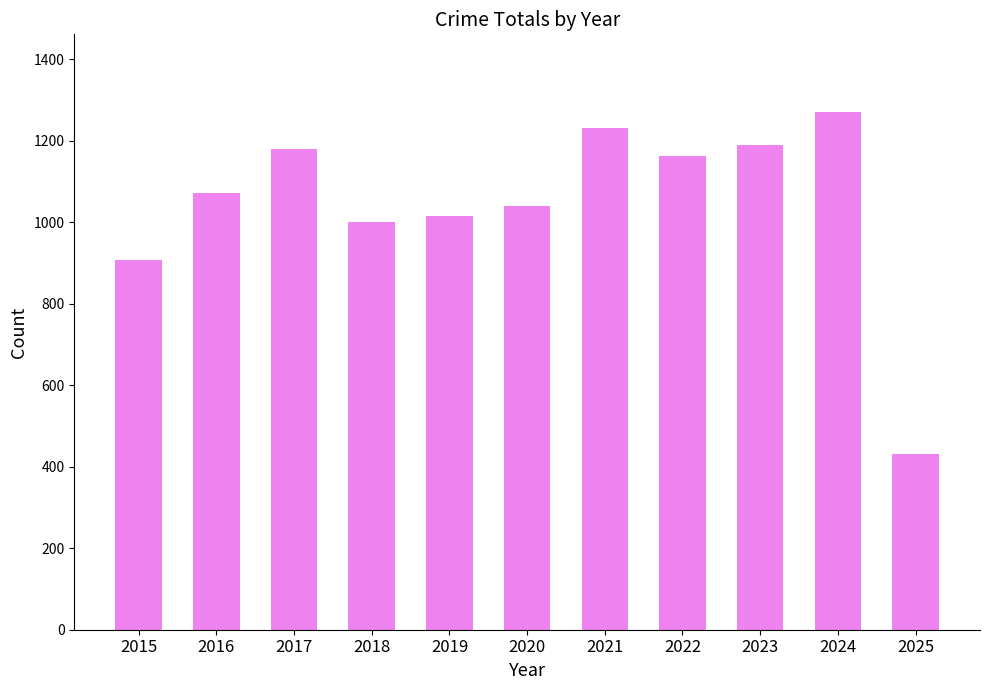

The value at 2021 is 1231. True or false?

True